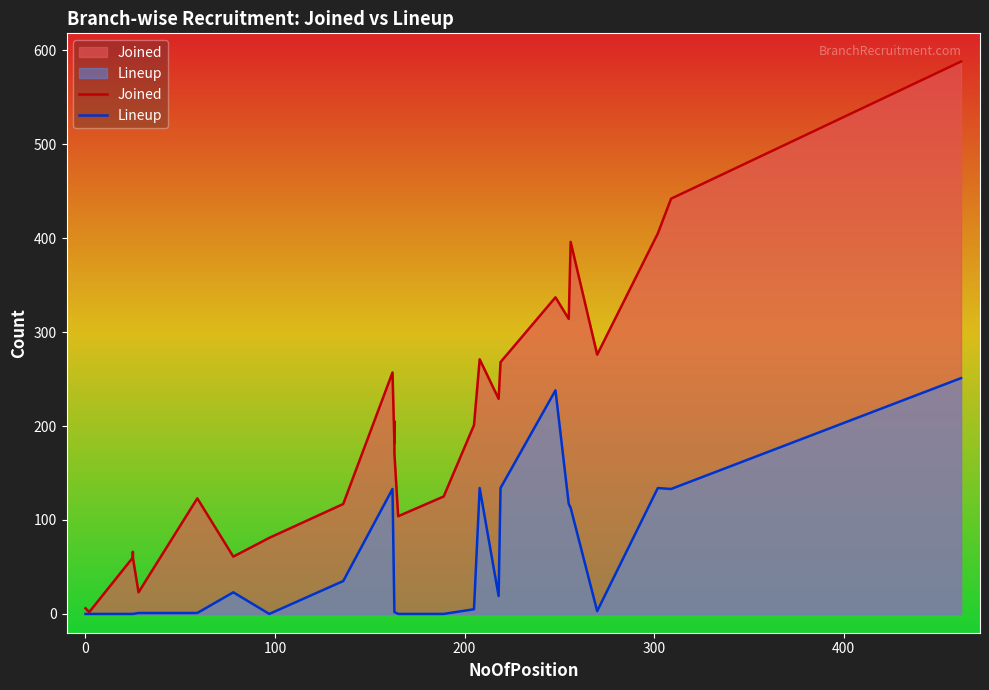

What are all the series names shown in the legend?

Joined, Lineup